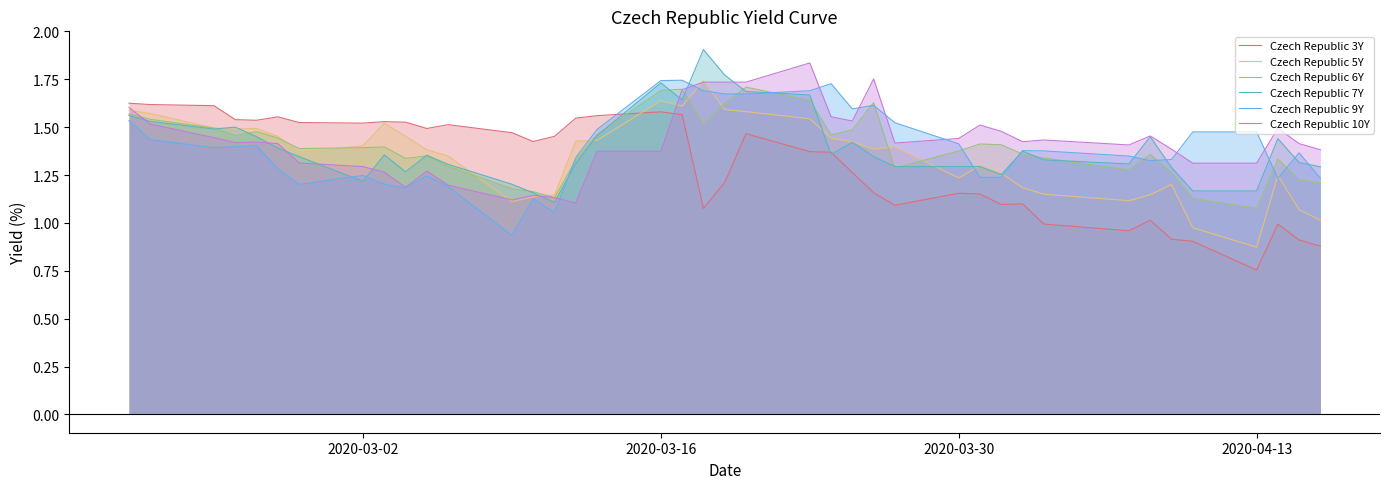

True or false: Czech Republic 6Y and Czech Republic 3Y cross at least once.

True